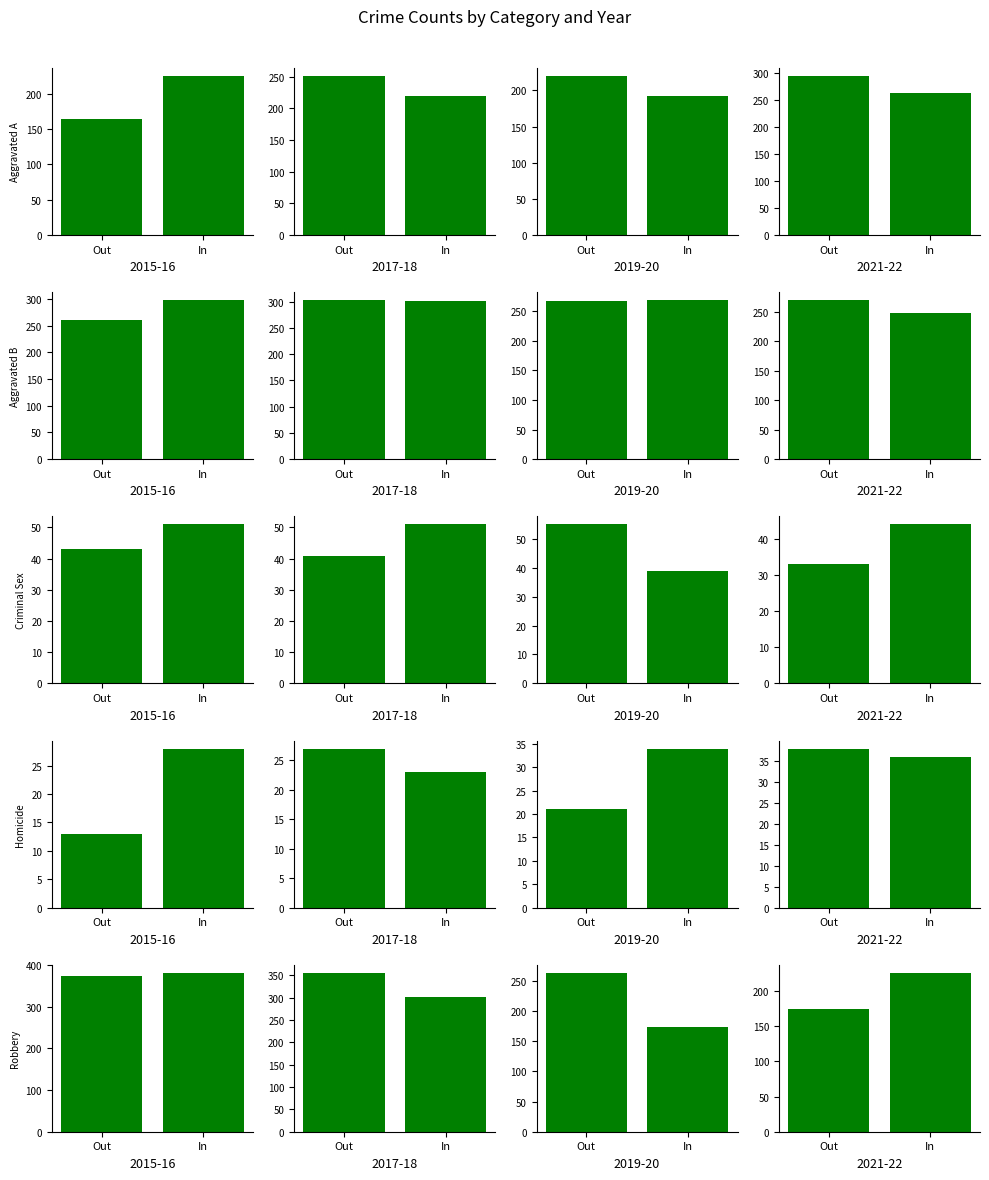

How many categories are shown in the chart?

2